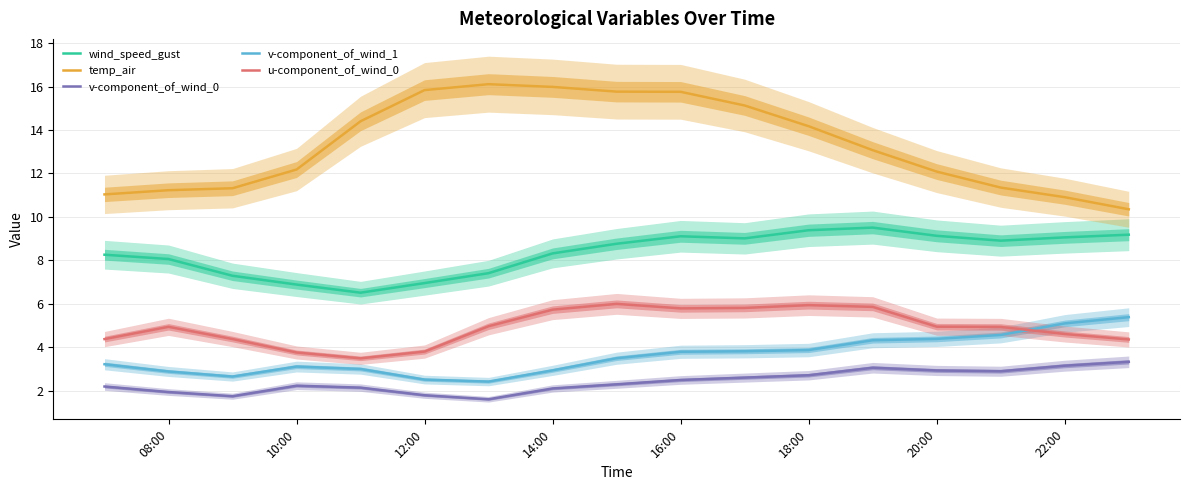

In v-component_of_wind_1, how many points are higher than both neighbors (excluding endpoints)?

1